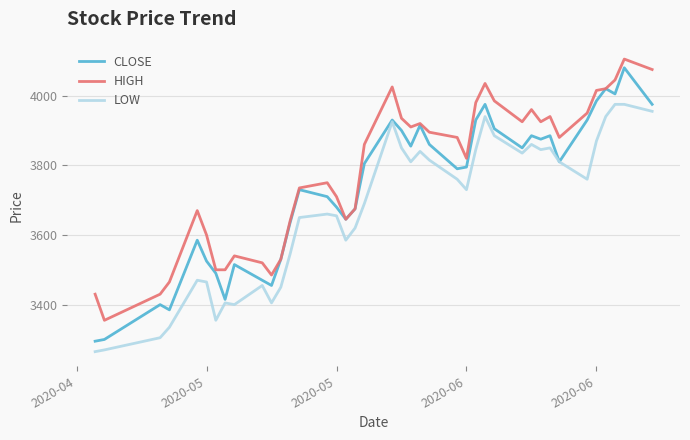

Which series has the largest total across all categories?

HIGH